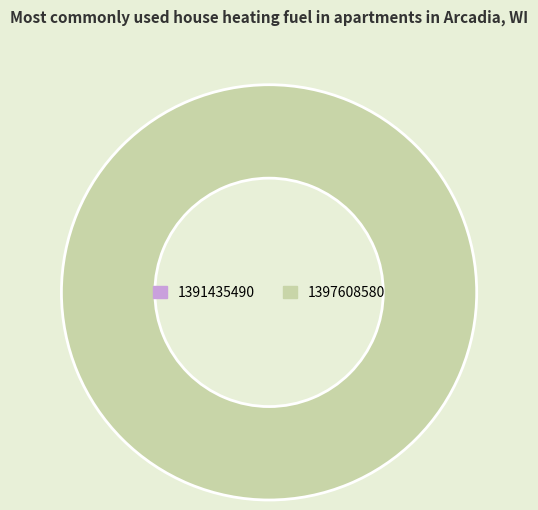

Is there any slice that represents more than half of the pie?

Yes